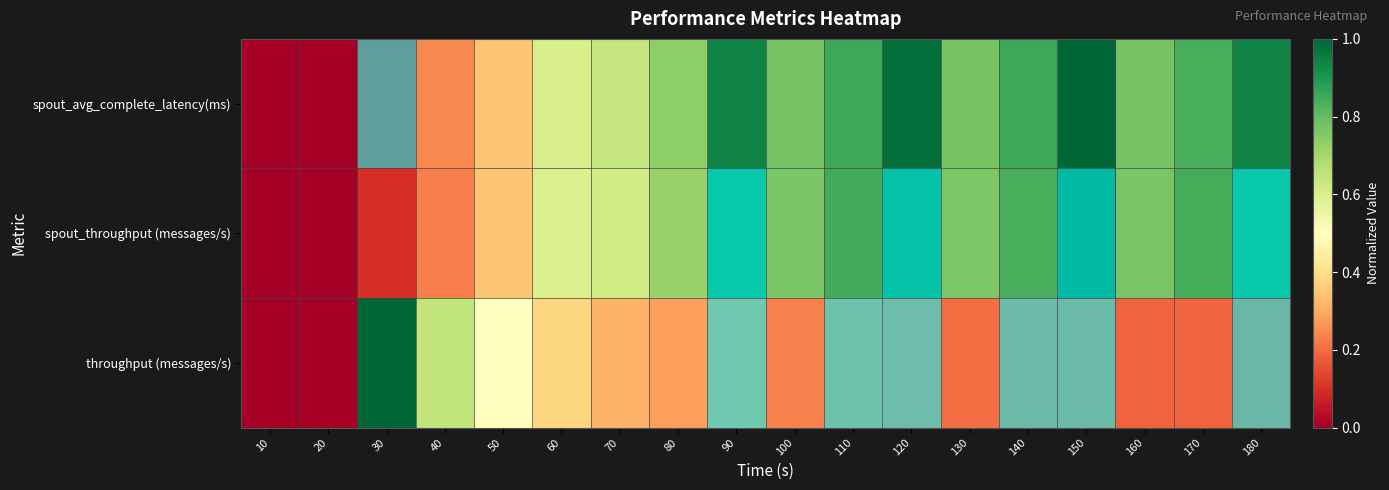

What is the spread (max minus min) of values at 130?

0.6